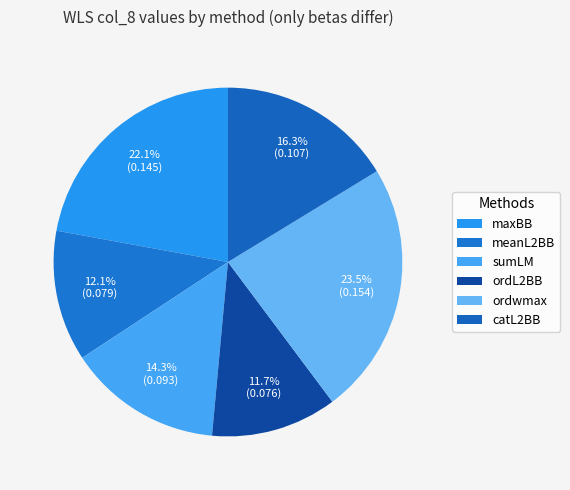

What percentage is NOT represented by ordL2BB?

88.3%